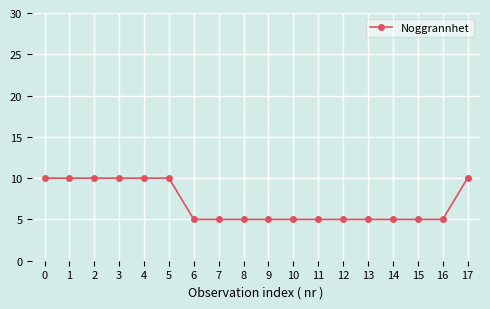

What is the greatest value displayed?

10